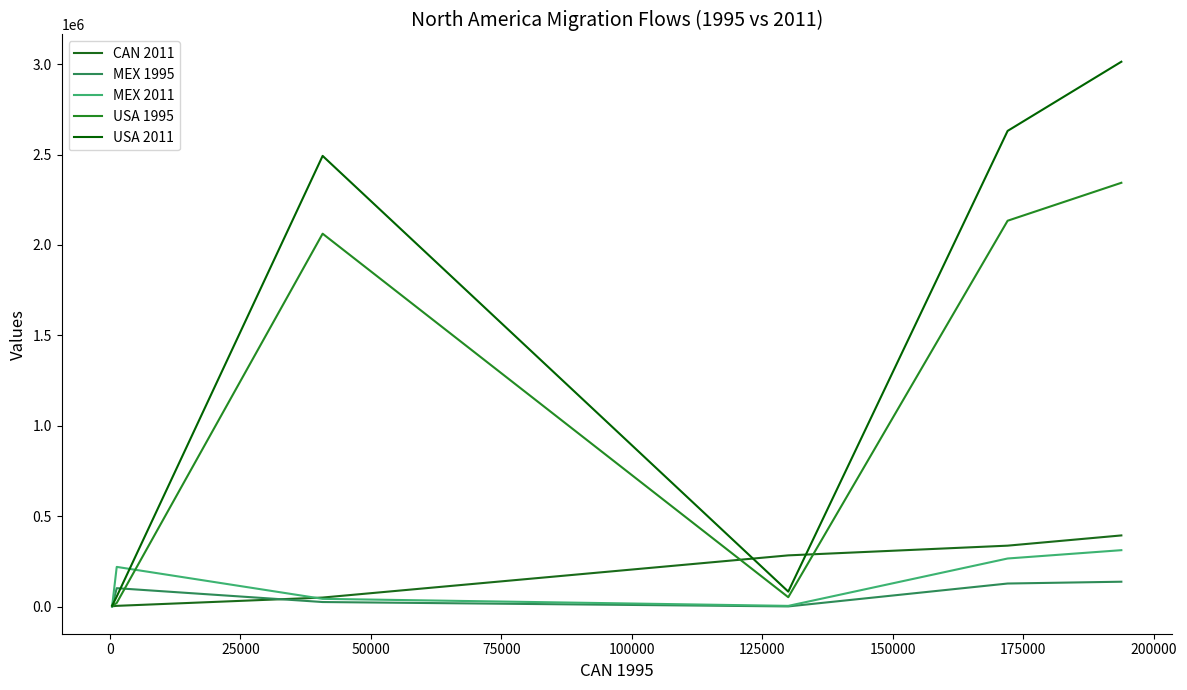

How many intersections are there between MEX 1995 and USA 1995?

2